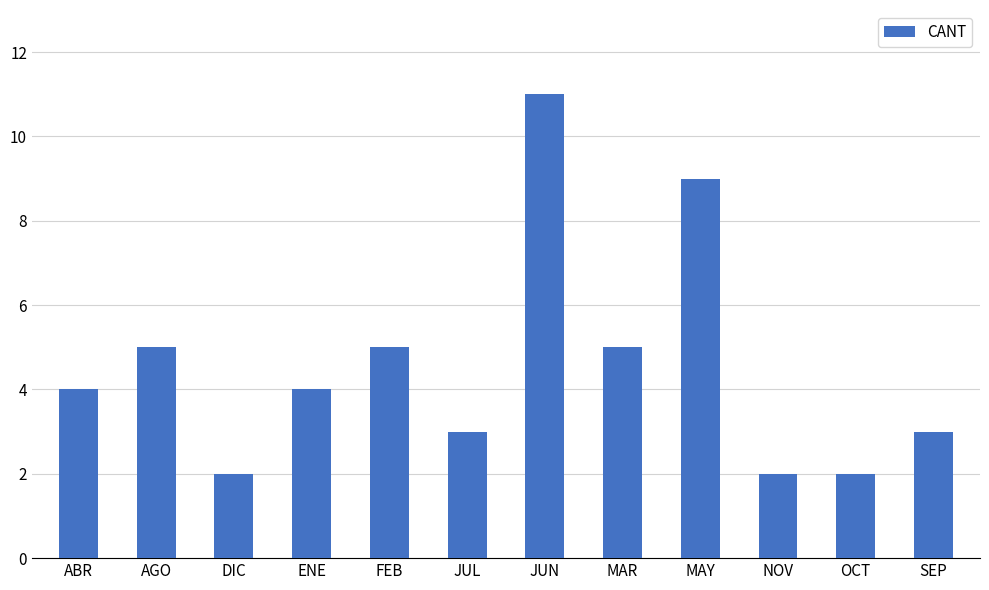

True or false: the data shows 1 at DIC.

False